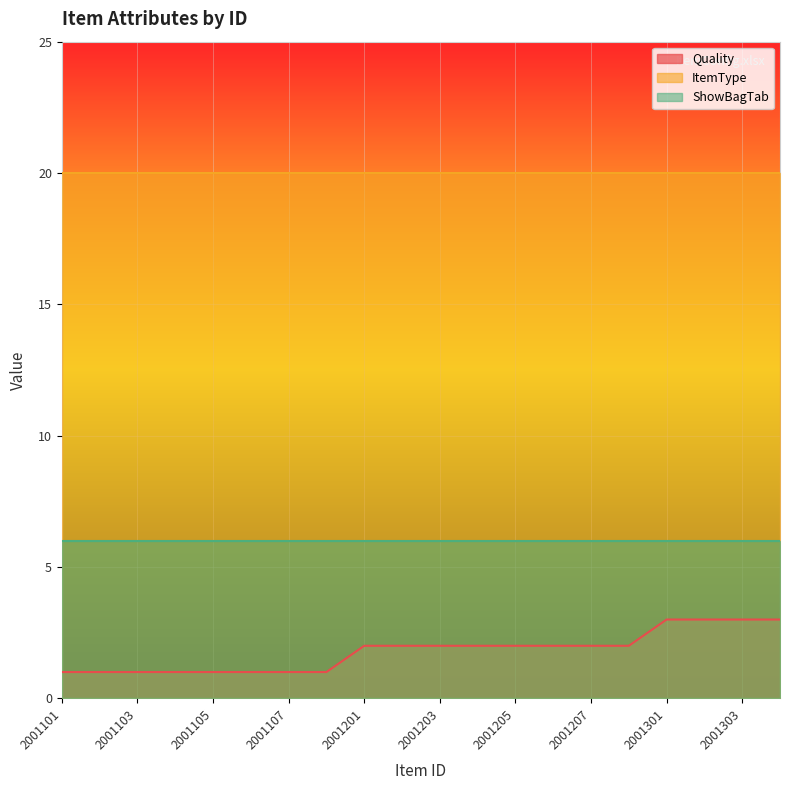

Reading right to left, extract all data points from this chart.

Quality: 3	3	3	3	2	2	2	2	2	2	2	2	1	1	1	1	1	1	1	1
ItemType: 20	20	20	20	20	20	20	20	20	20	20	20	20	20	20	20	20	20	20	20
ShowBagTab: 6	6	6	6	6	6	6	6	6	6	6	6	6	6	6	6	6	6	6	6